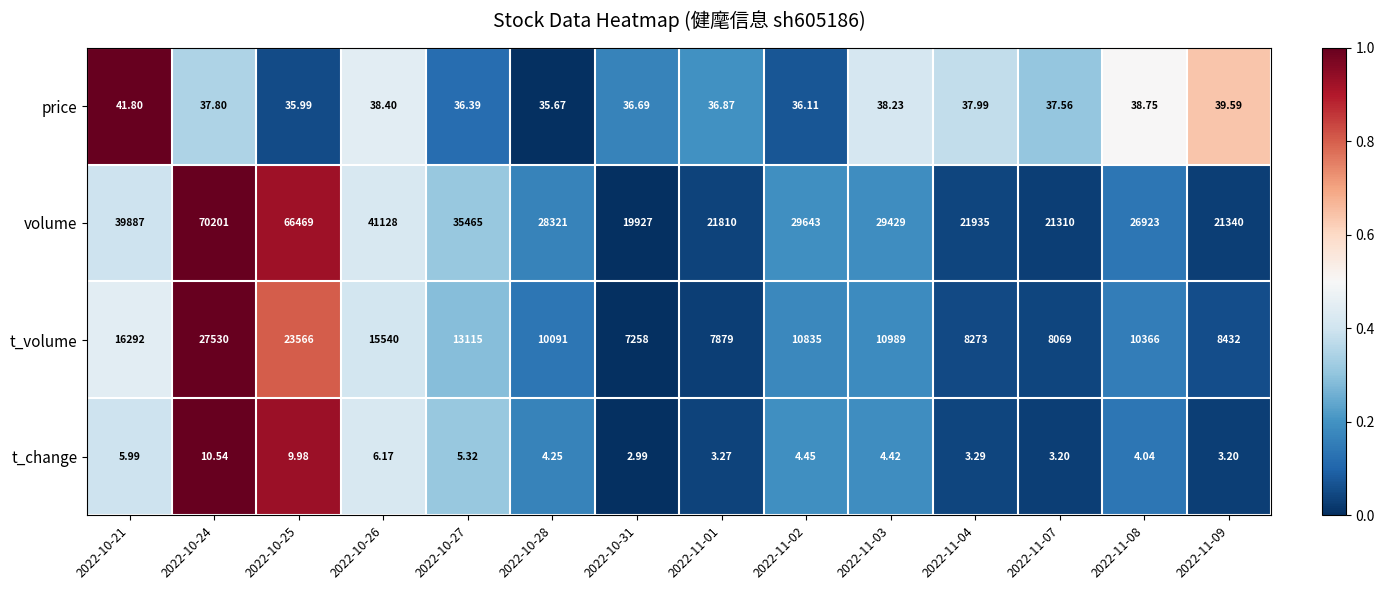

At which category is the sum across all series the highest?

2022-10-24